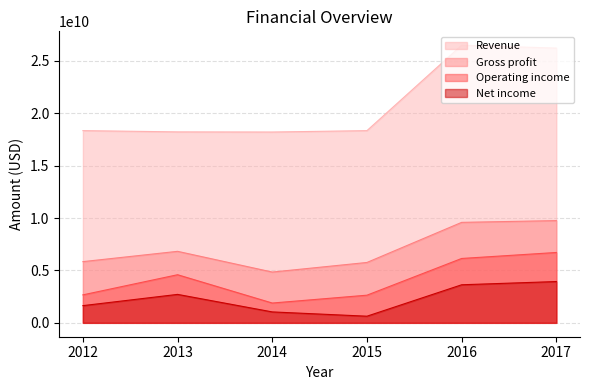

Reading right to left, transcribe all the data shown in this chart.

Revenue: 26212000000	26487000000	18338000000	18205000000	18218000000	18339000000
Gross profit: 9755000000	9586000000	5761000000	4845000000	6823000000	5840000000
Operating income: 6713000000	6142000000	2639000000	1890000000	4591000000	2670000000
Net income: 3940000000	3632000000	634000000	1043000000	2715000000	1642000000